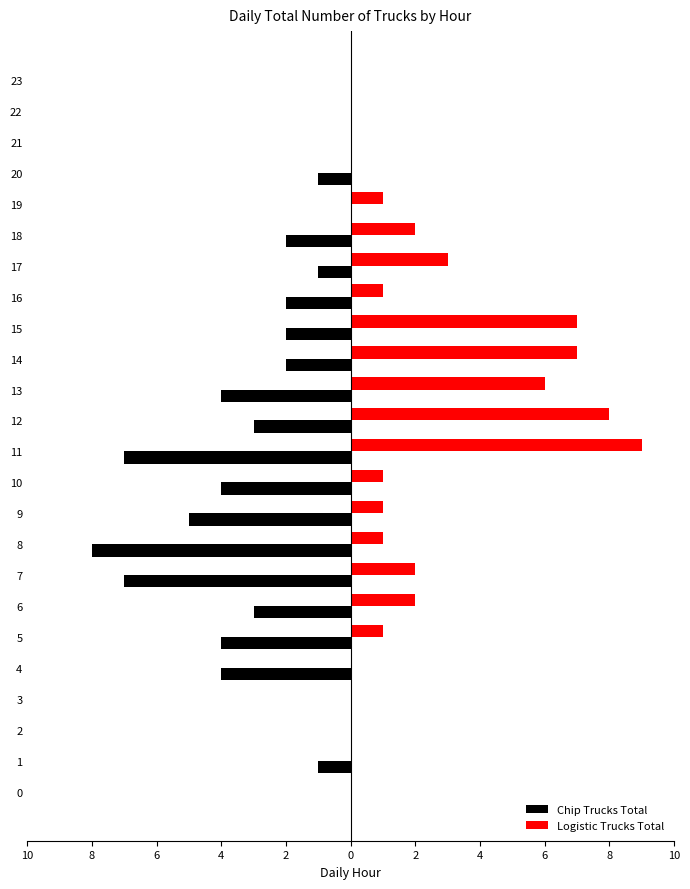

What are all the series names shown in the legend?

Chip Trucks Total, Logistic Trucks Total